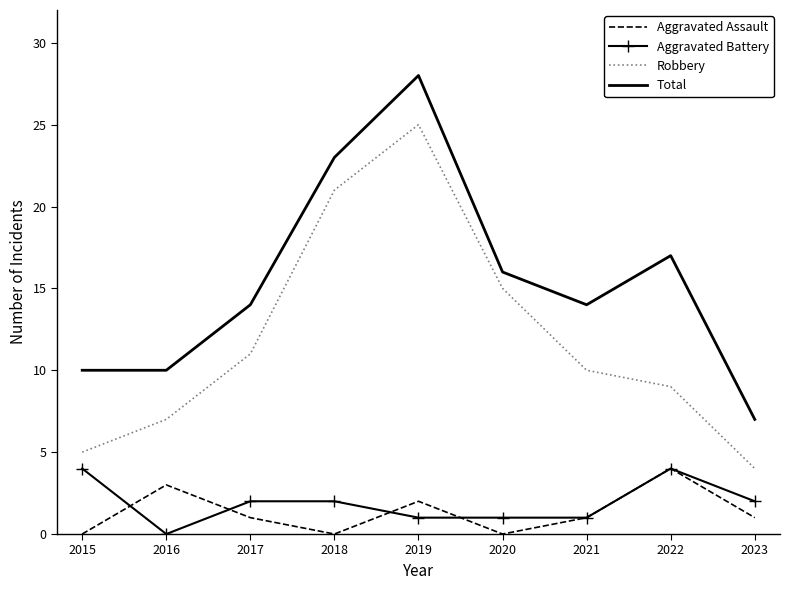

List the labels in order of Robbery value, smallest first.

2023, 2015, 2016, 2022, 2021, 2017, 2020, 2018, 2019